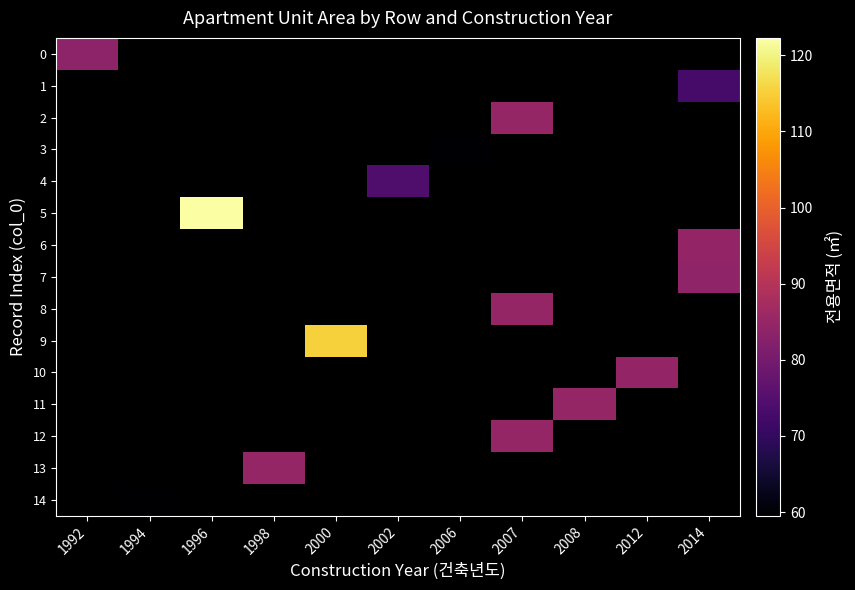

Is the value of 11 at 2002 greater than the value of 14 at 1994?

No